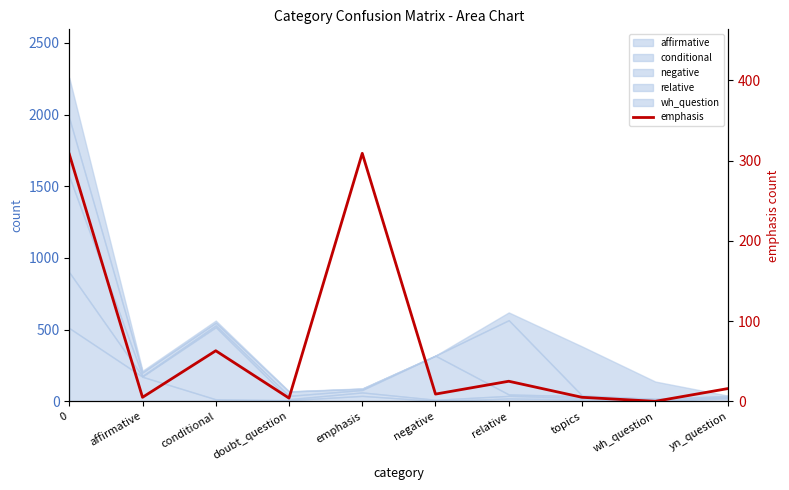

What is the maximum value shown in the chart?

309